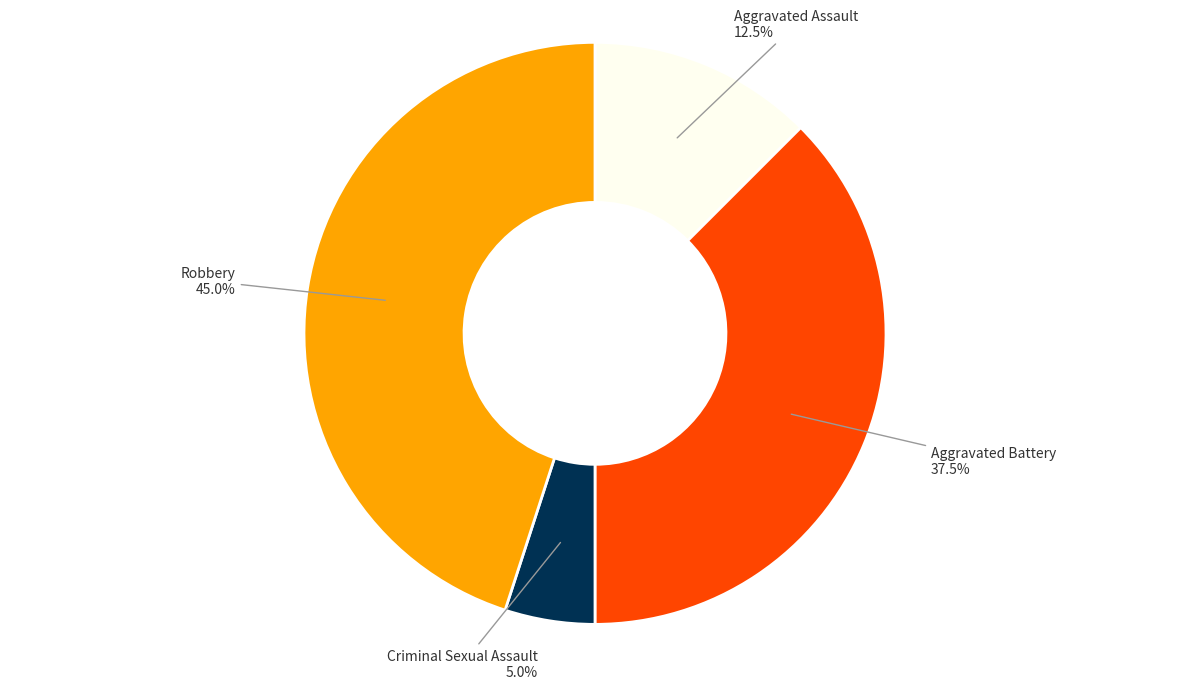

Between Robbery and Aggravated Battery, which is larger?

Robbery